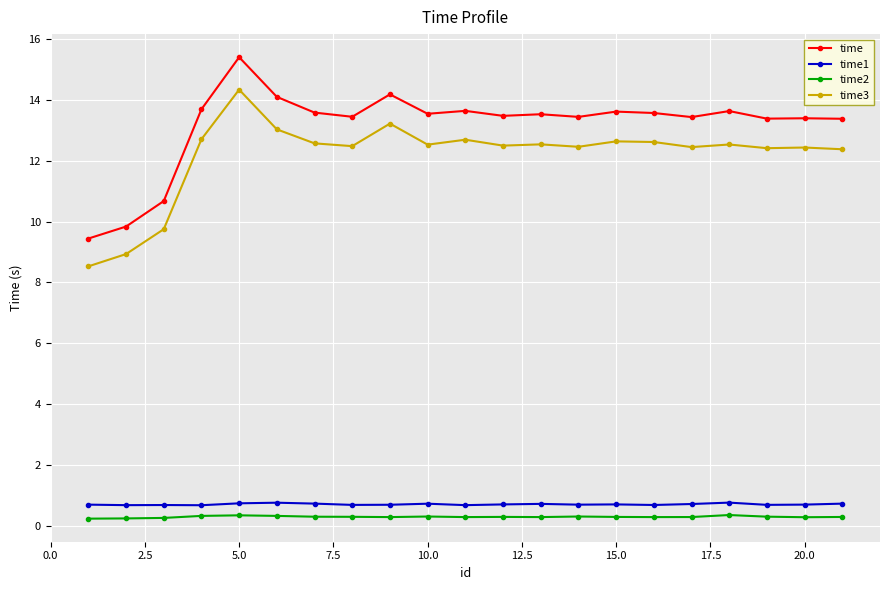

What is the value of the time3 point at the 18th from the left?

12.5